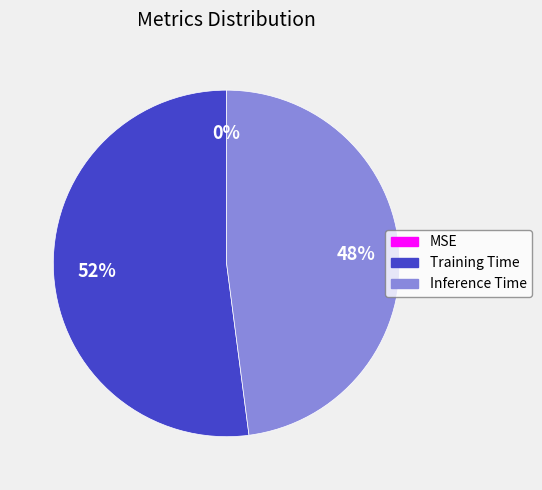

What is the majority slice?

Training Time